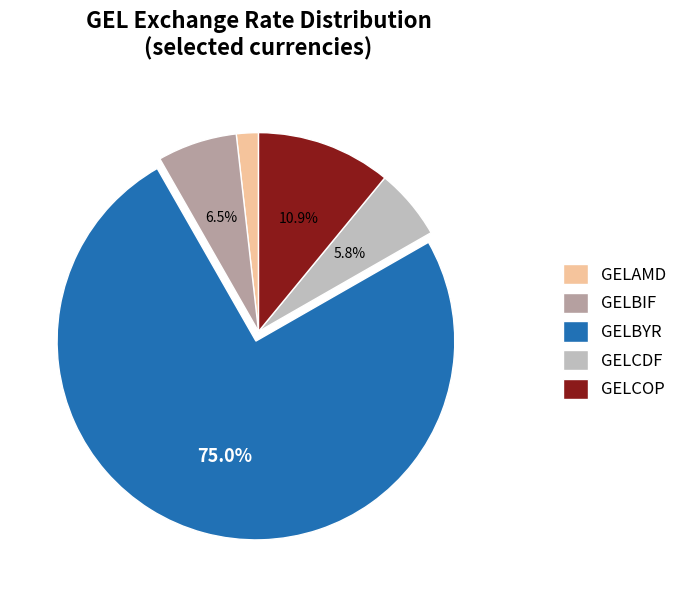

Approximately how many times larger is the value at GELBYR compared to GELCOP?

6.9